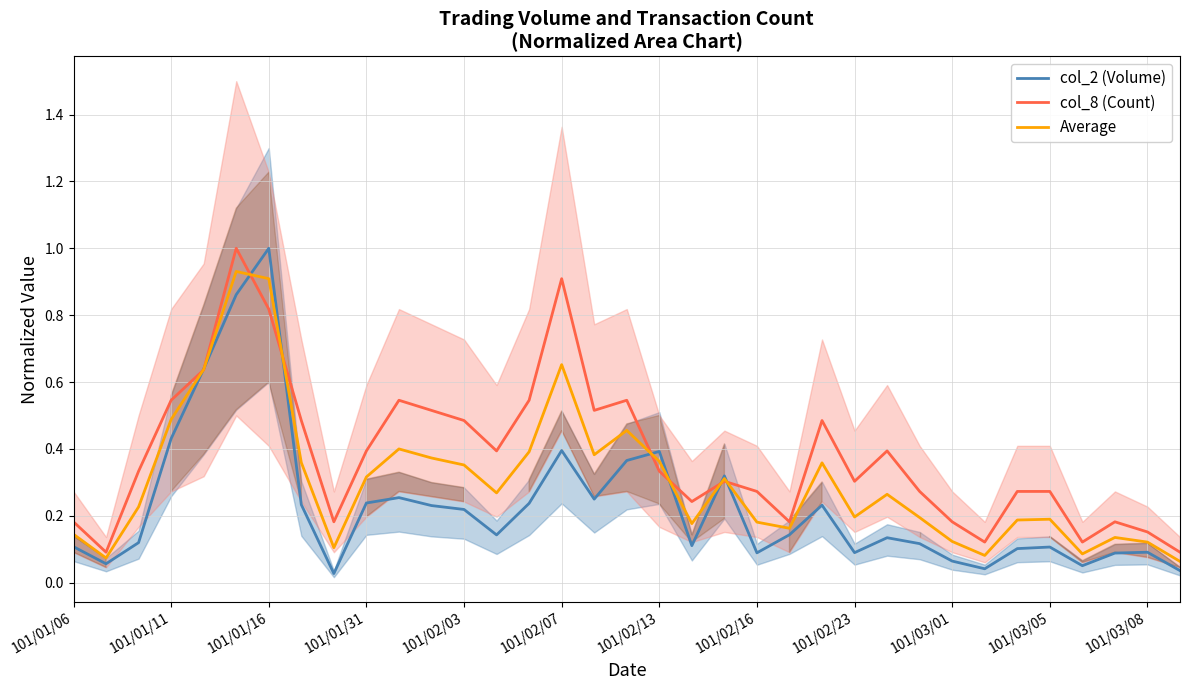

The value of col_8 (Count) at 101/02/16 is 0.2. True or false?

False